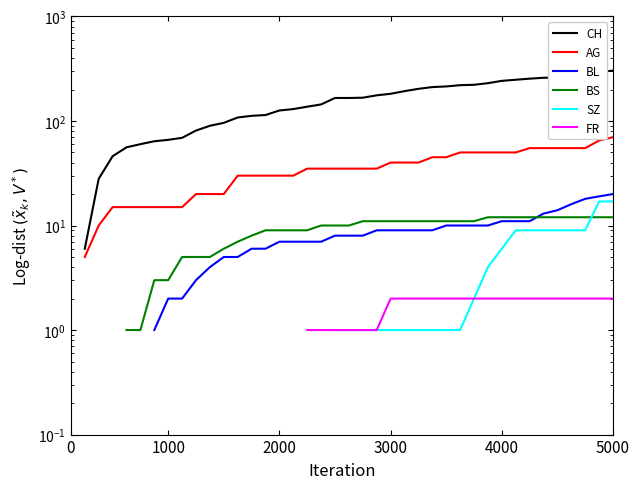

Between 13 and 24, which series saw the biggest shift?

CH